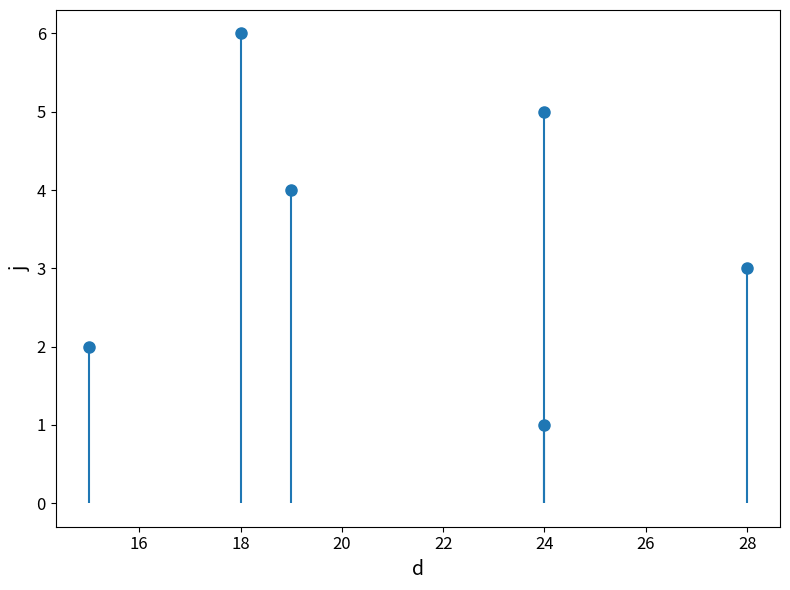

What is the ratio of the value at 28 to the value at 19?

0.8